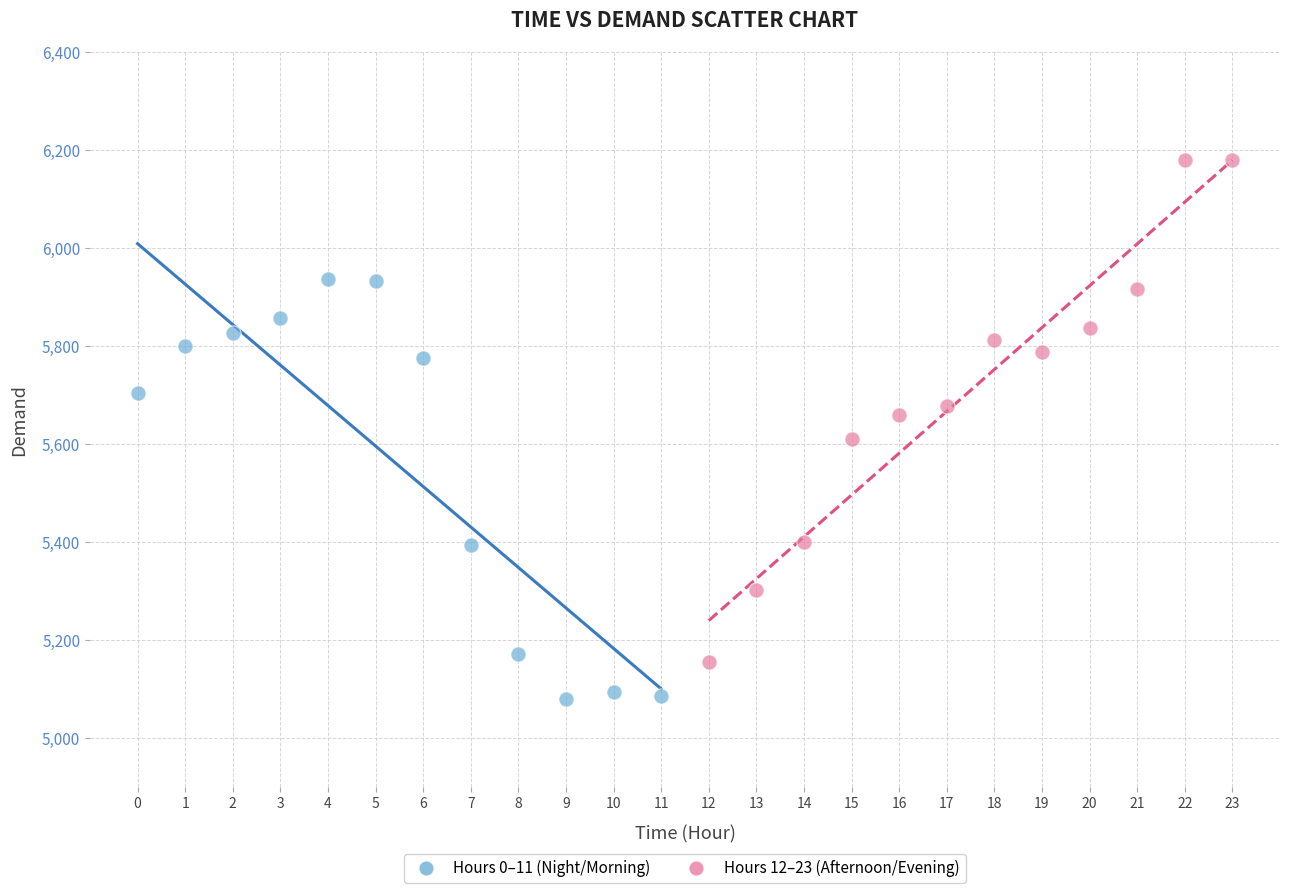

Which series reaches the minimum Y coordinate?

Hours 0–11 (Night/Morning)